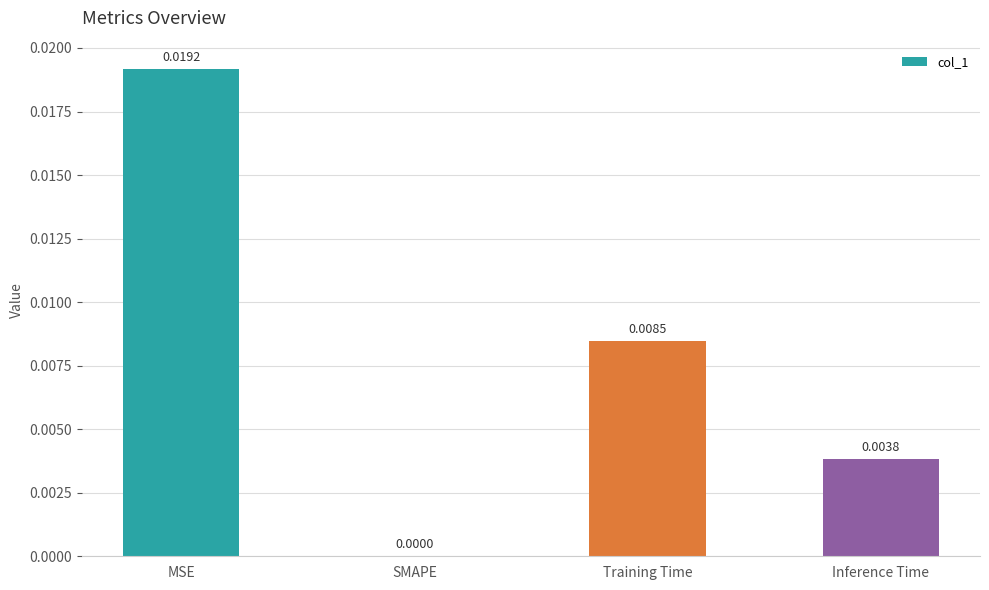

Are the bars horizontal?

No